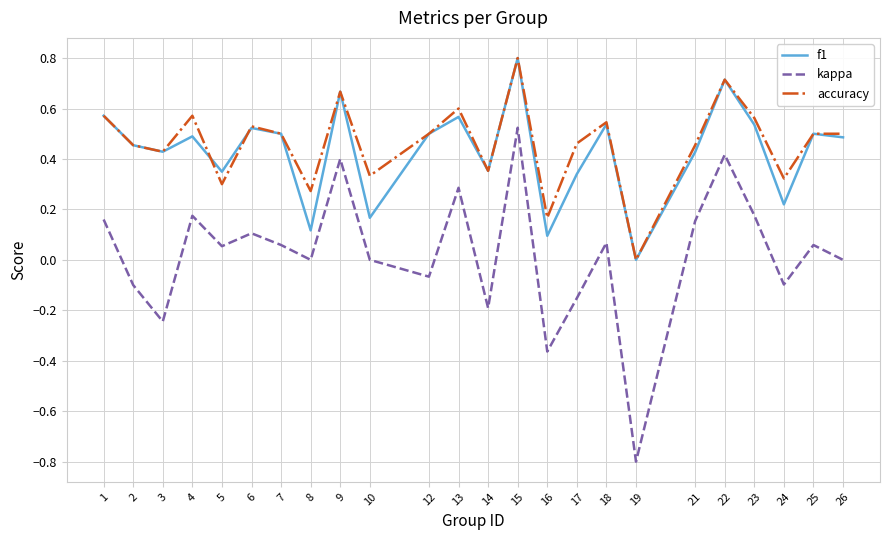

True or false: f1 and kappa intersect in this chart.

False